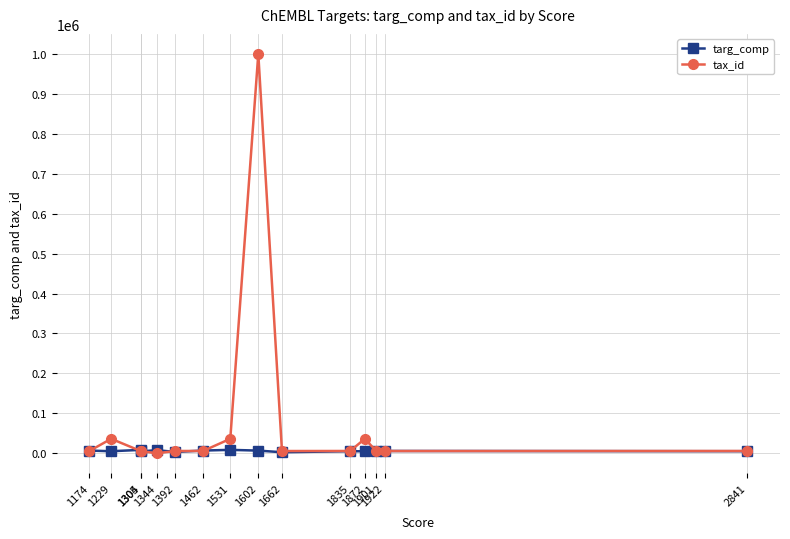

True or false: targ_comp and tax_id cross at least once.

True